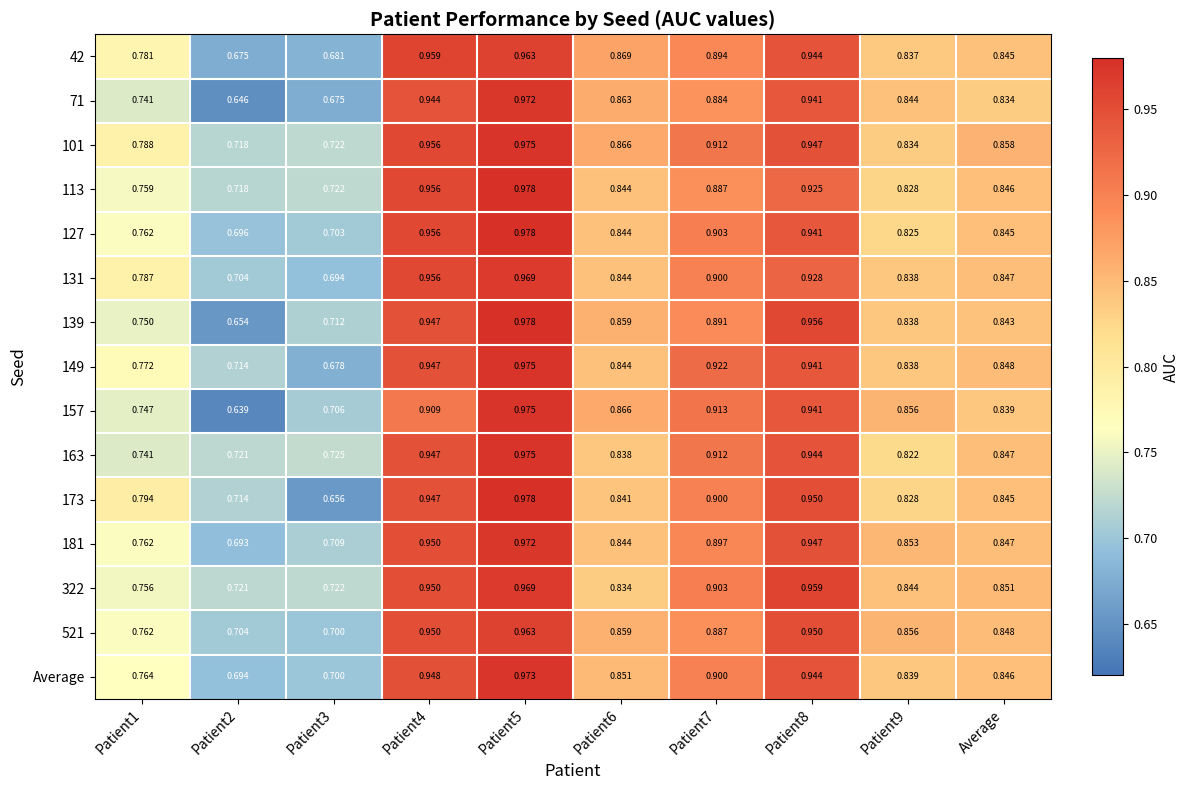

Is the value of 131 at Patient2 greater than the value of 521 at Patient5?

No